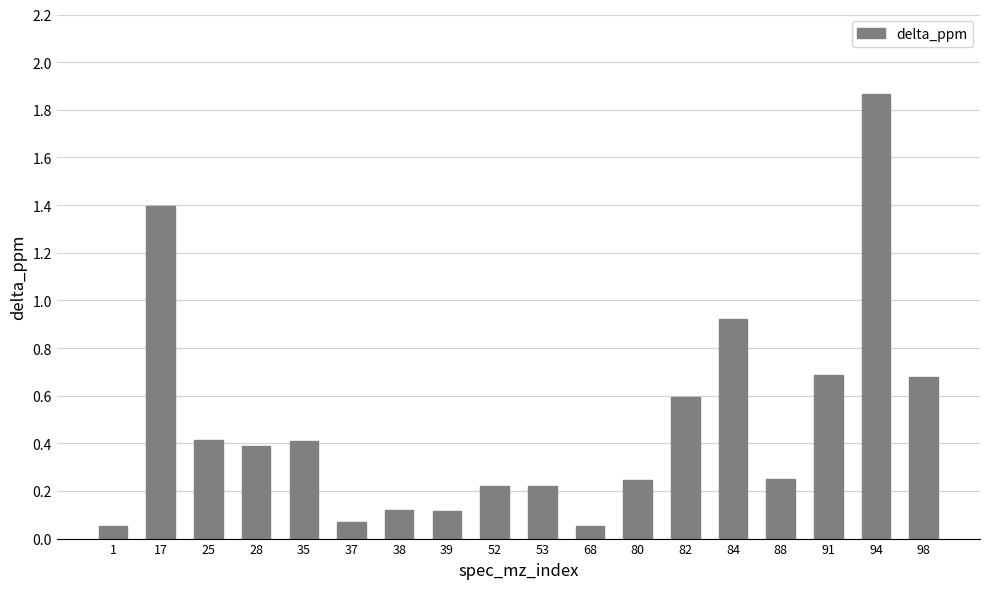

What is the change in value from 25 to 39?

-0.3